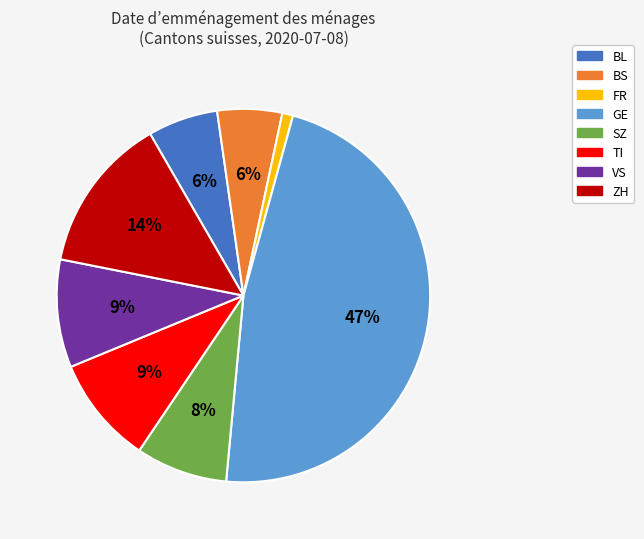

Do BL and BS together represent more than half of the pie?

No